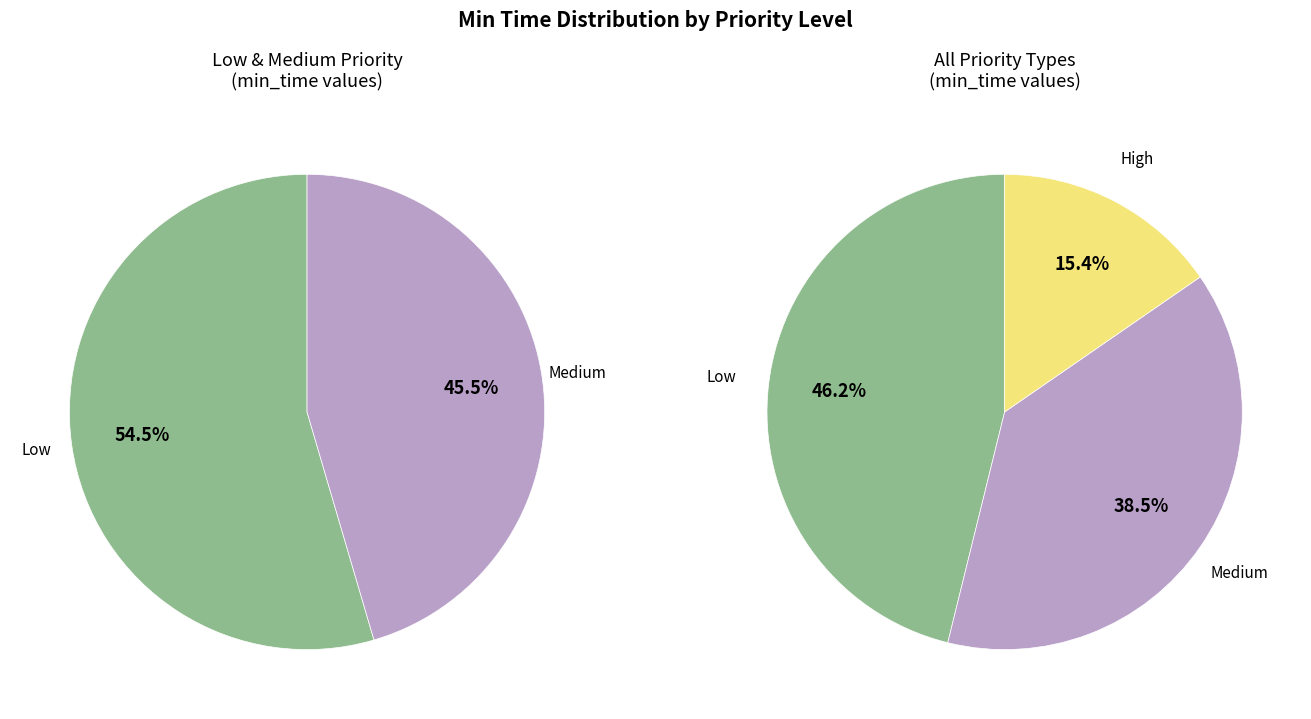

The 1 slice represents 46% of the pie. True or false?

True